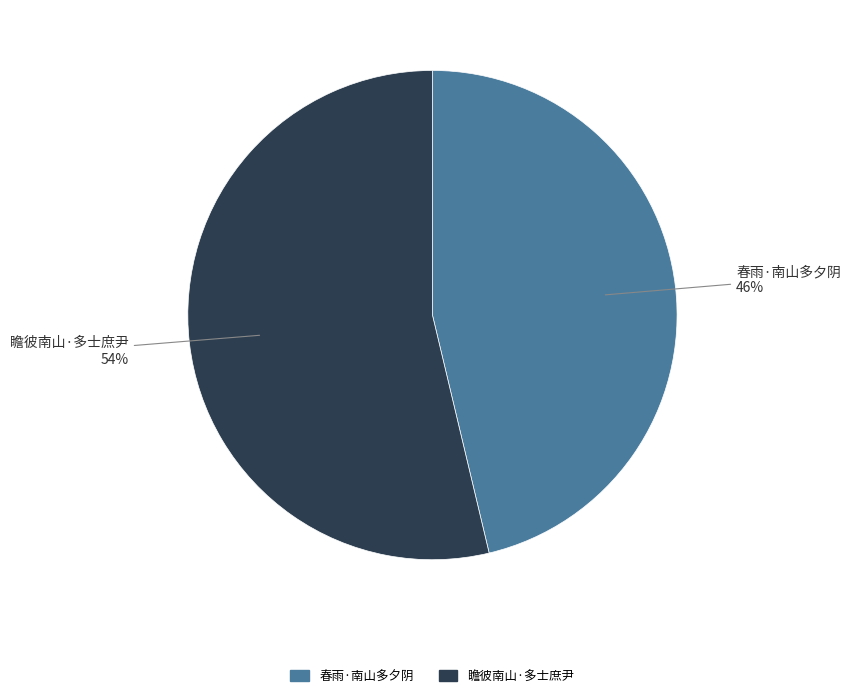

What is the smallest slice in the pie chart?

春雨·南山多夕阴